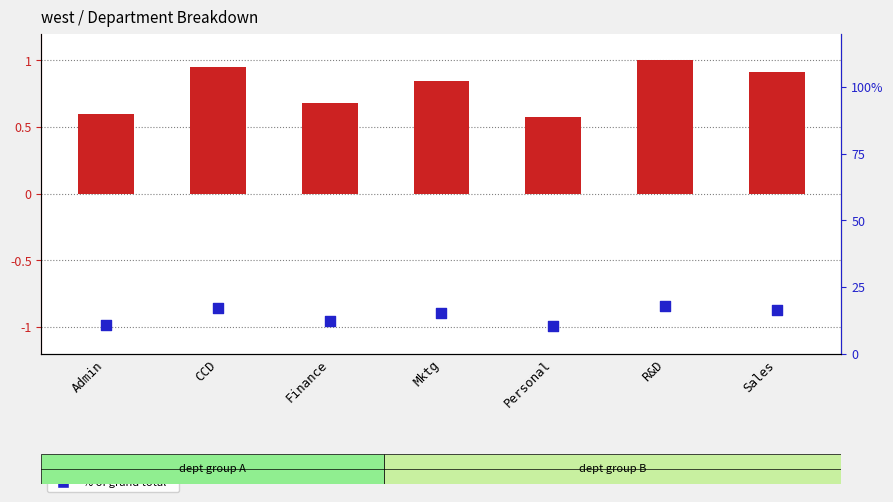

Which series reaches the minimum Y coordinate?

normalized salary